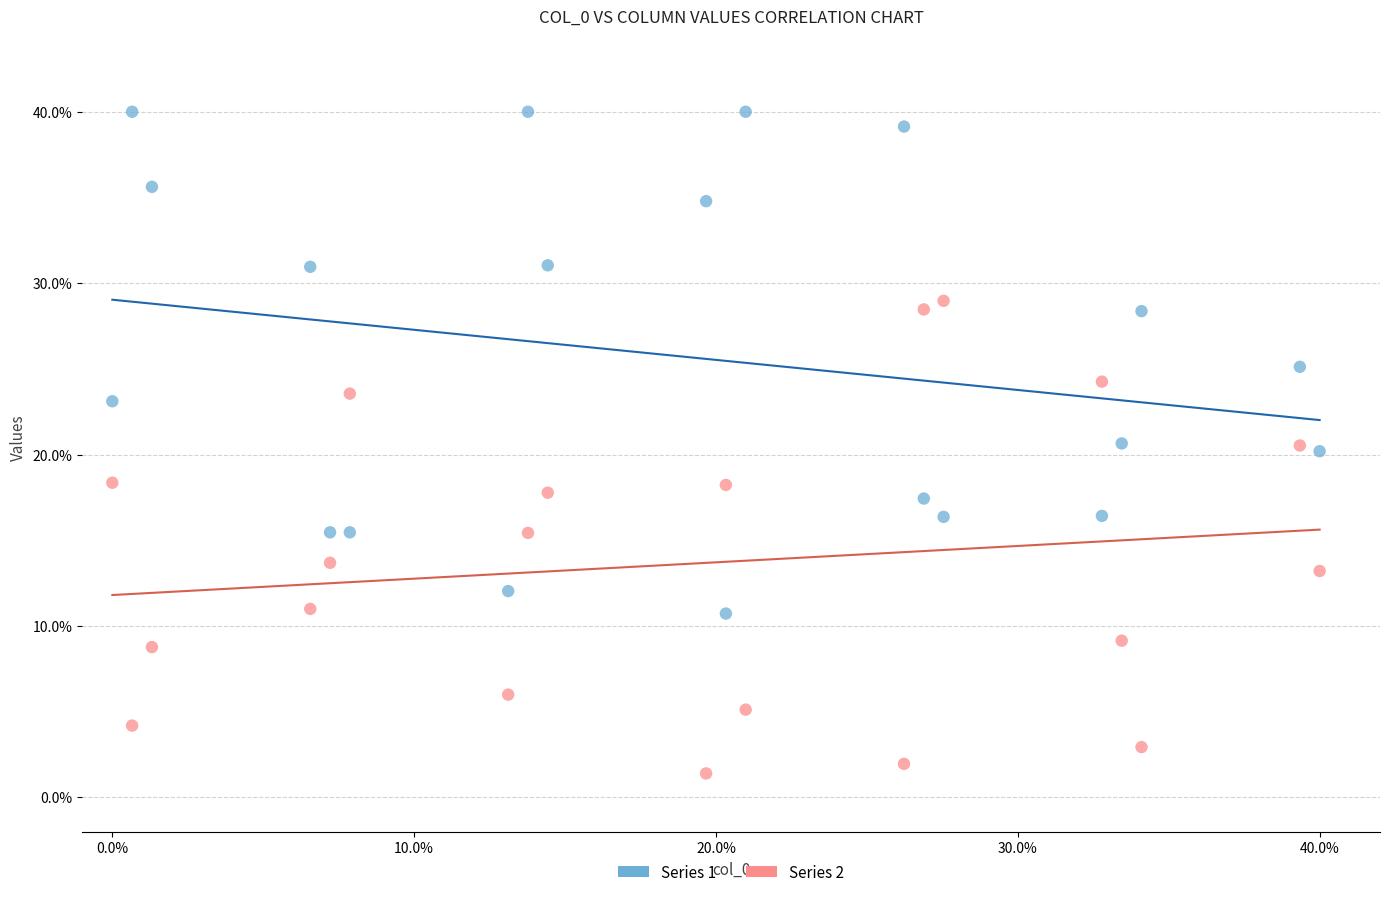

Which series contains the lowest Y value?

Series 2